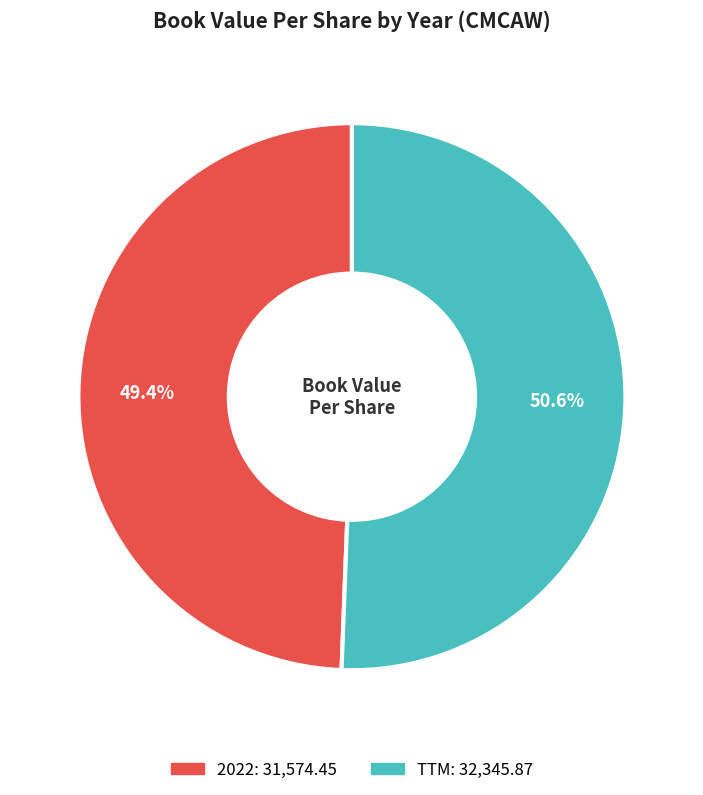

Is there a majority slice in this chart?

Yes